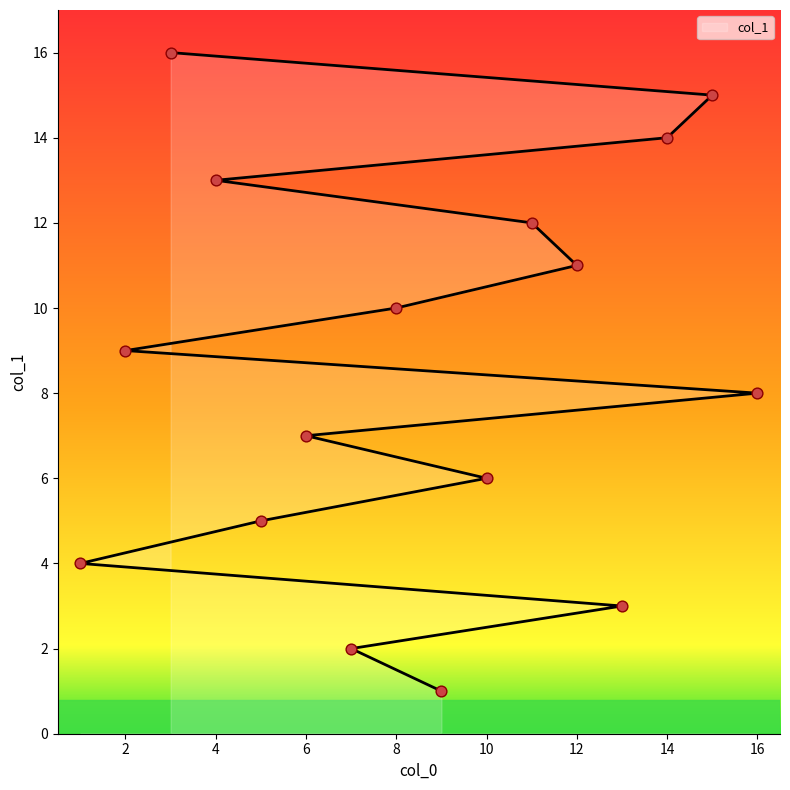

What is the ratio of the value at 3 to the value at 12?

1.5